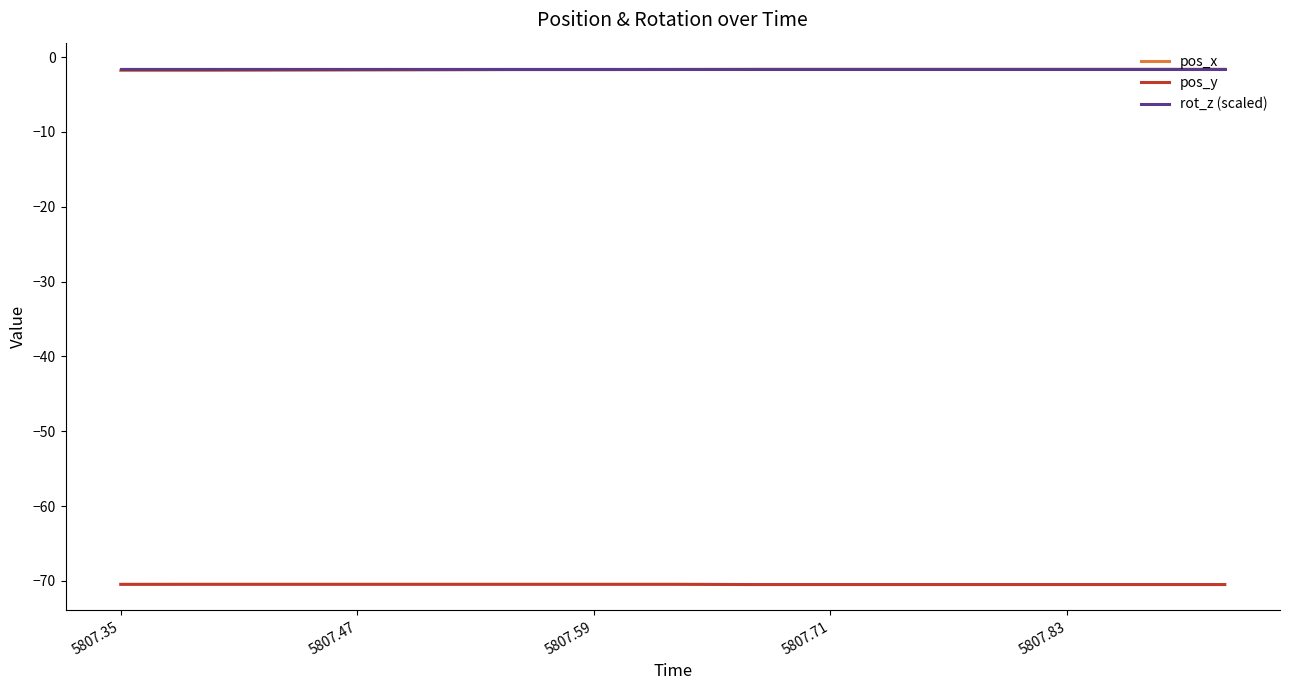

What is the difference between the maximum and minimum values in the pos_x series?

0.2